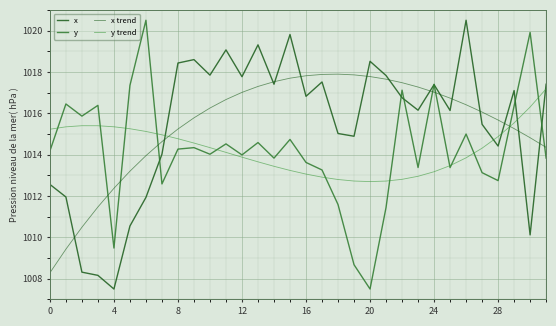

Which series has the largest total across all categories?

x trend